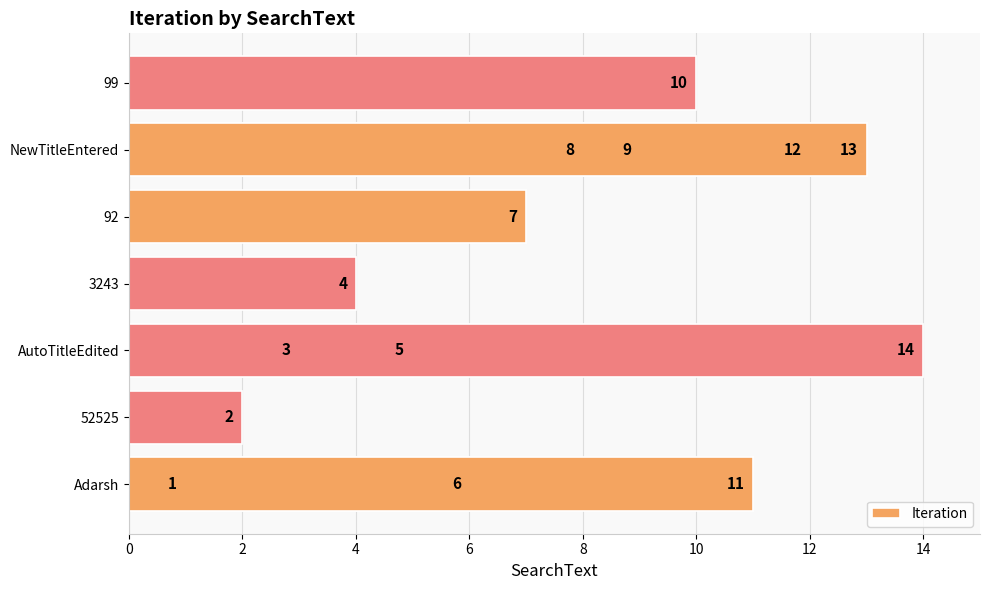

Does the chart contain stacked bars?

No